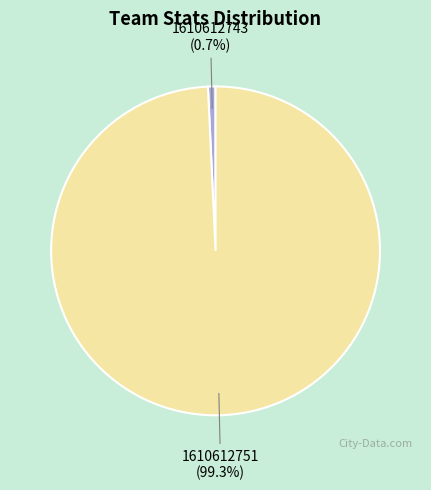

To the nearest percent, what is the difference between the 1610612751 and 1610612743 slice percentages?

99%